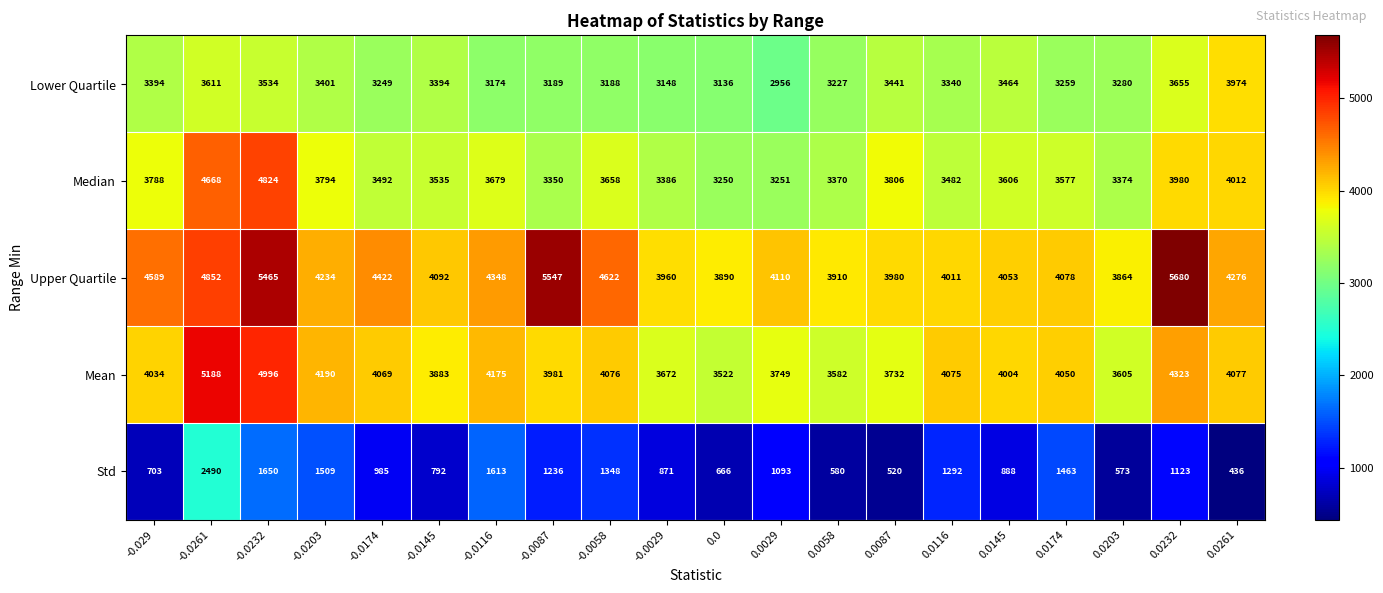

At which label does Lower Quartile reach its peak?

0.0261